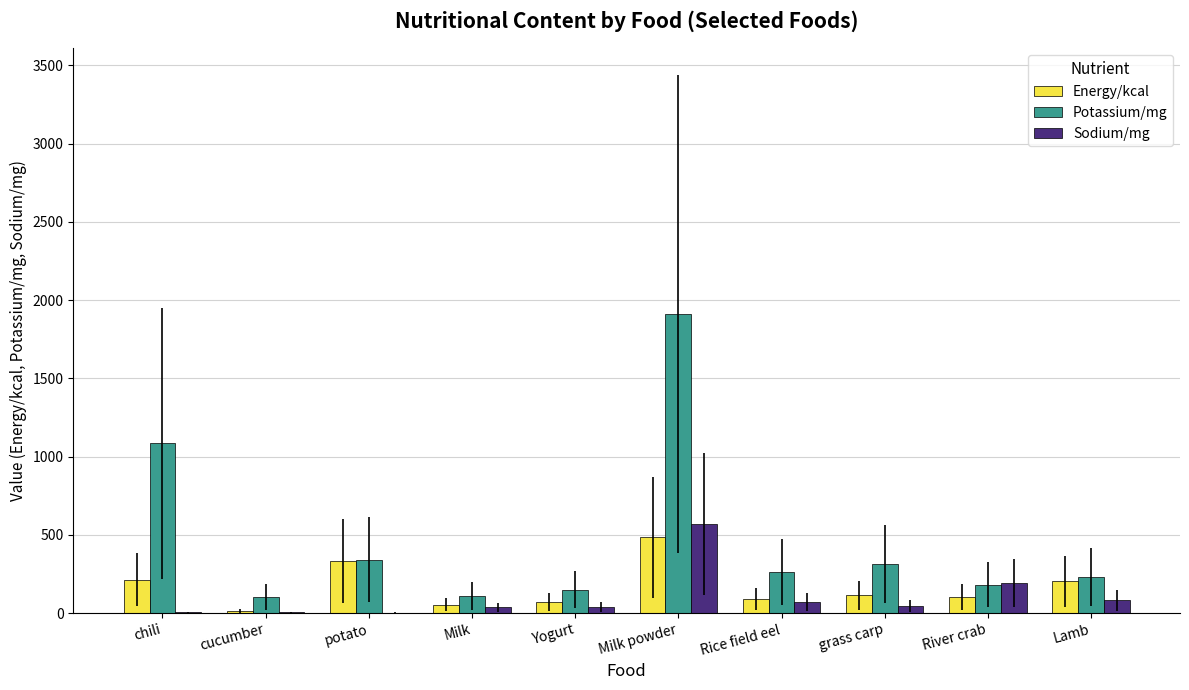

At which label does Energy/kcal reach its peak?

Milk powder